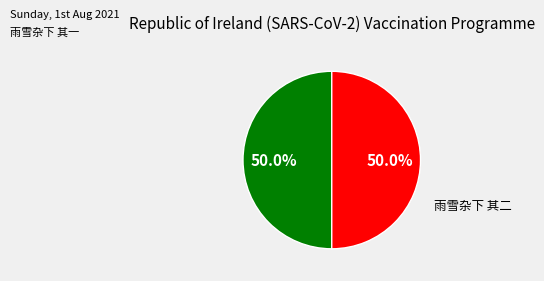

What is the ratio of the value at 雨雪杂下 其二 to the value at 雨雪杂下 其一?

1.0